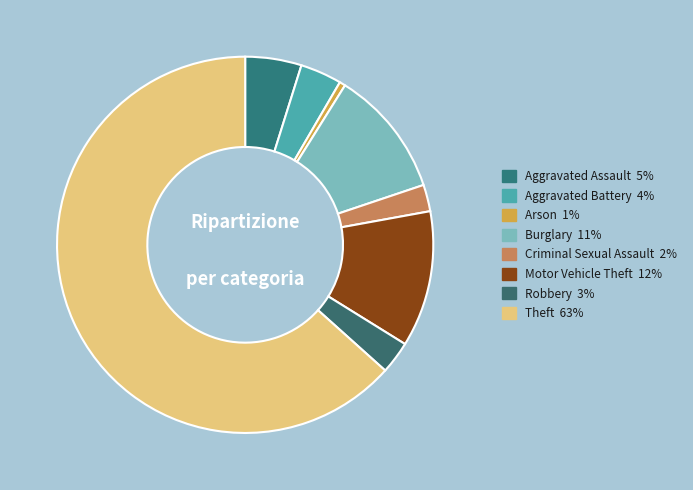

How many segments does this pie chart have?

8